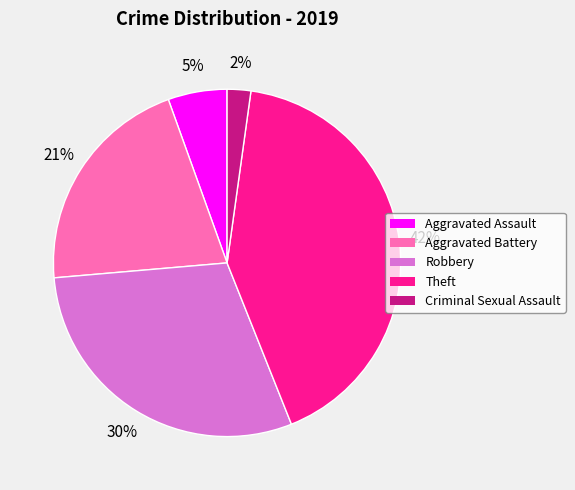

To the nearest percent, what percentage of the pie is Aggravated Battery?

21%